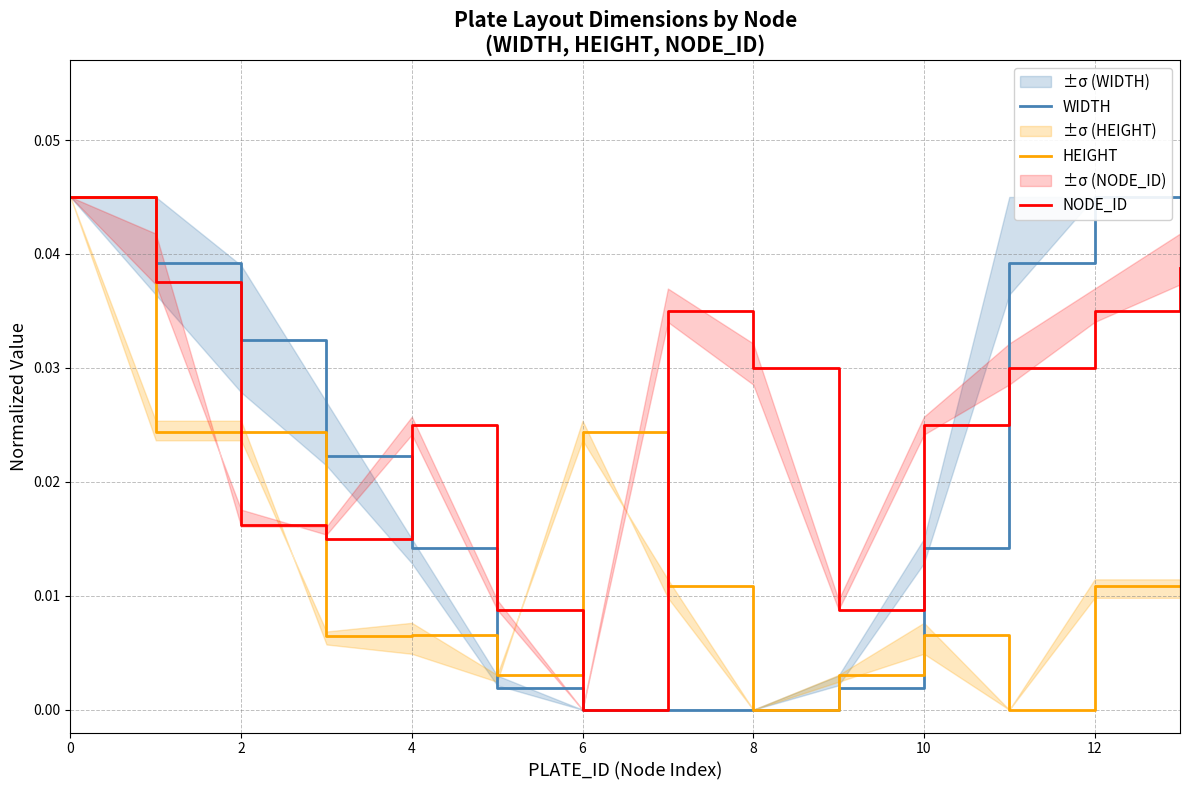

True or false: WIDTH and NODE_ID cross at least once.

True